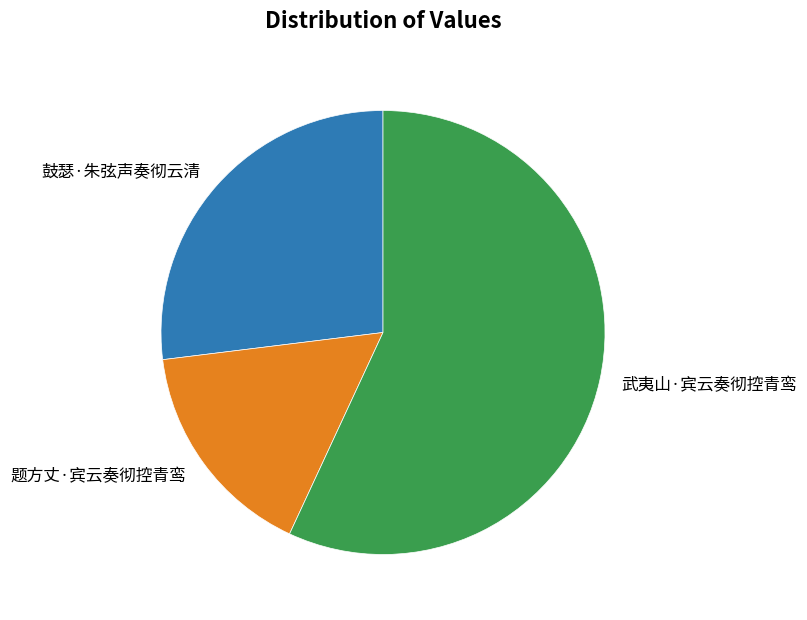

How many segments does this pie chart have?

3